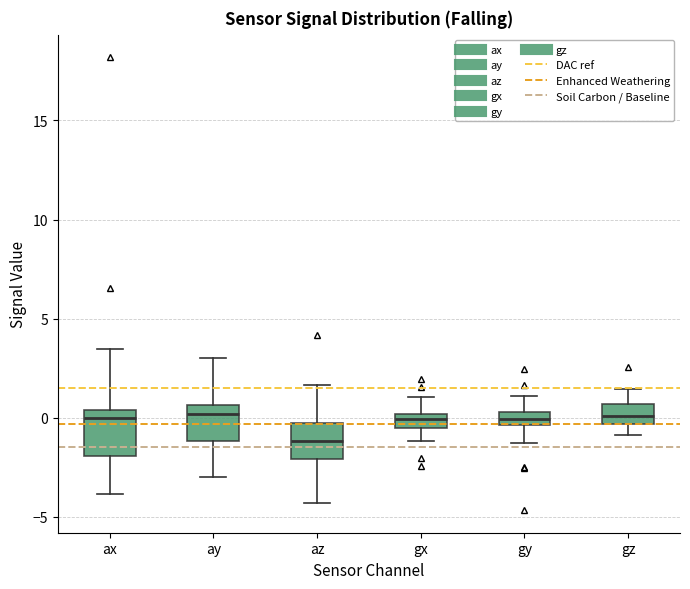

Where is the upper edge of the box for gy on the y-axis? The values are not printed on the chart, so give them approximately, as read against the axis.

0.5